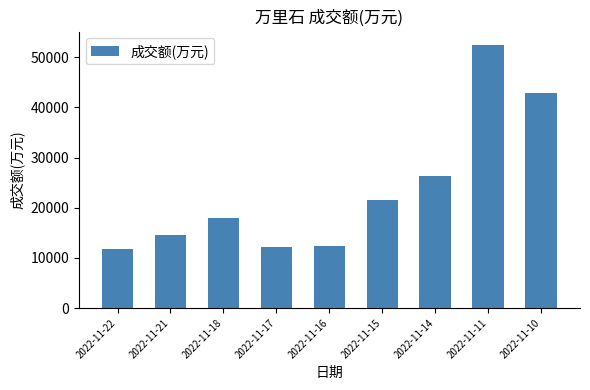

At which label is the value closest to 32101?

2022-11-14